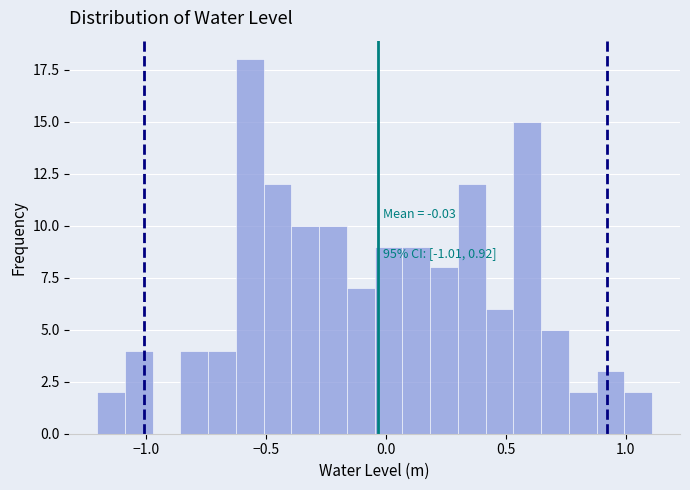

Around what value on the x-axis is the tallest bar? Give the approximate position of its centre, as read against the axis.

-0.55